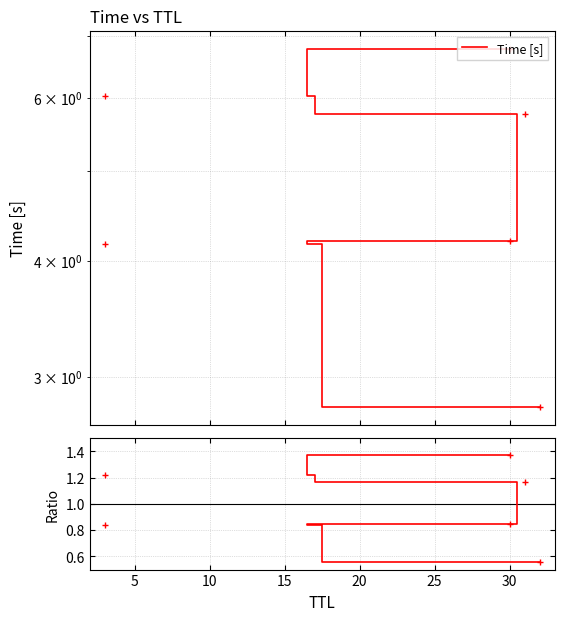

The Time [s] series shows 10.2 at 20. True or false?

False